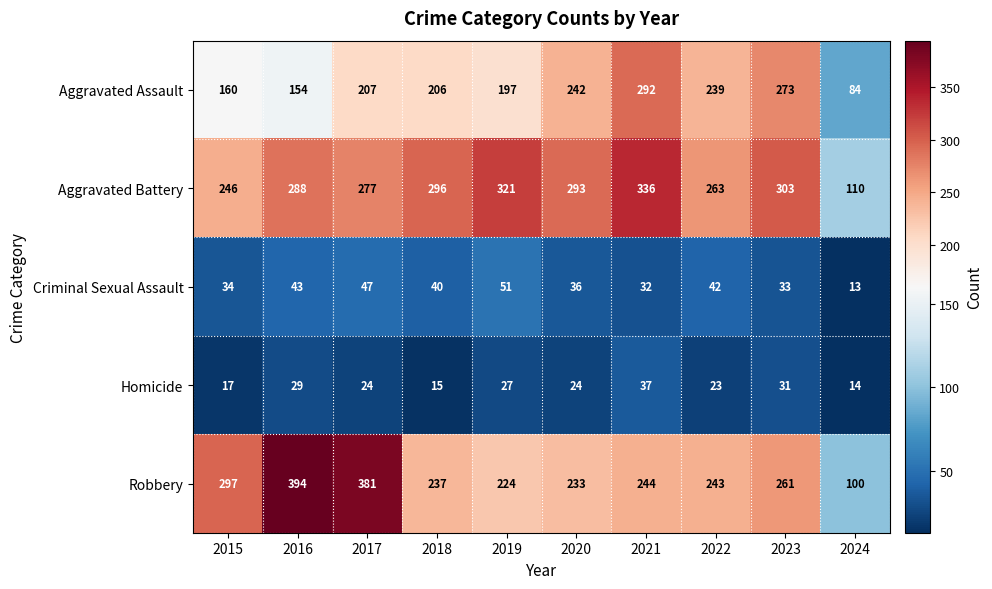

Rank the series at 2016 from highest to lowest value.

Robbery, Aggravated Battery, Aggravated Assault, Criminal Sexual Assault, Homicide